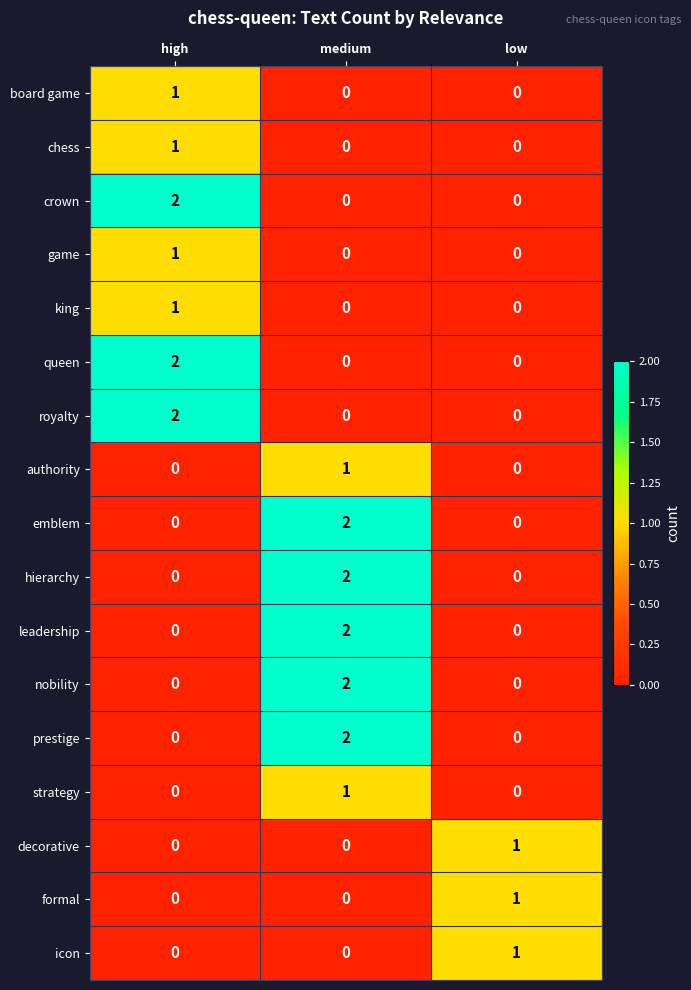

Count the queen values in the range 0 to 2.

3